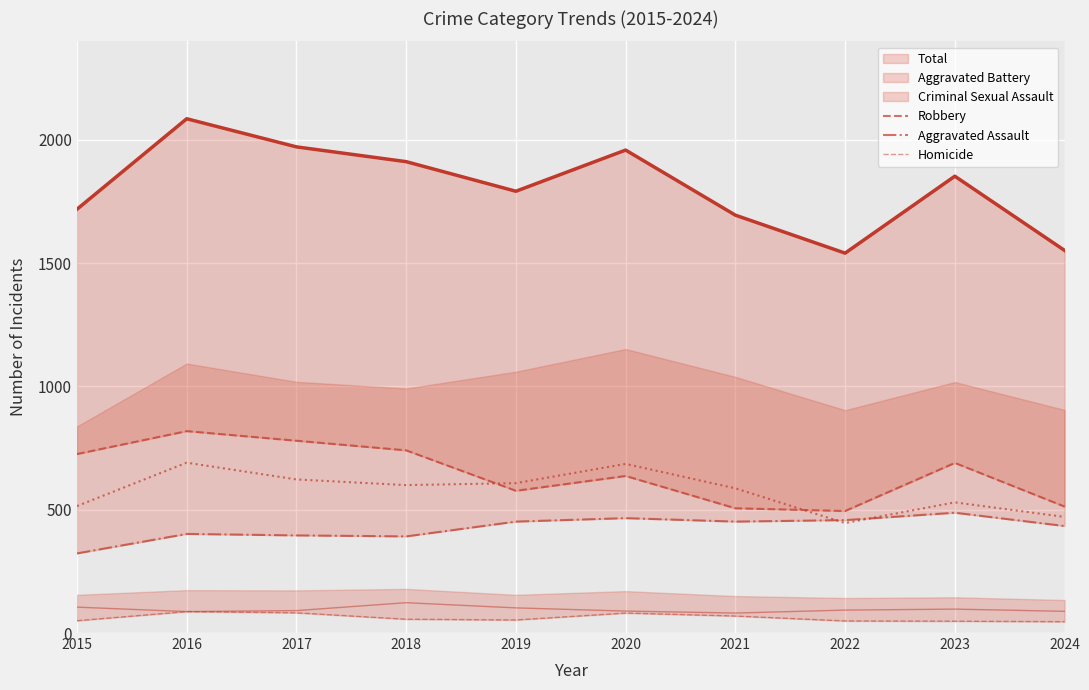

Between 2015 and 2018, which is larger?

2018